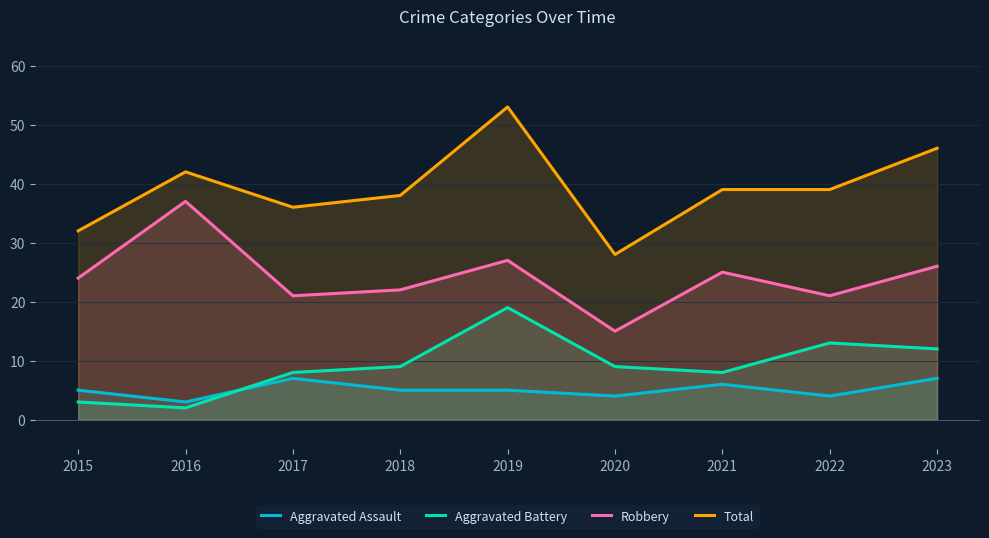

What is the average value of the Robbery series?

24